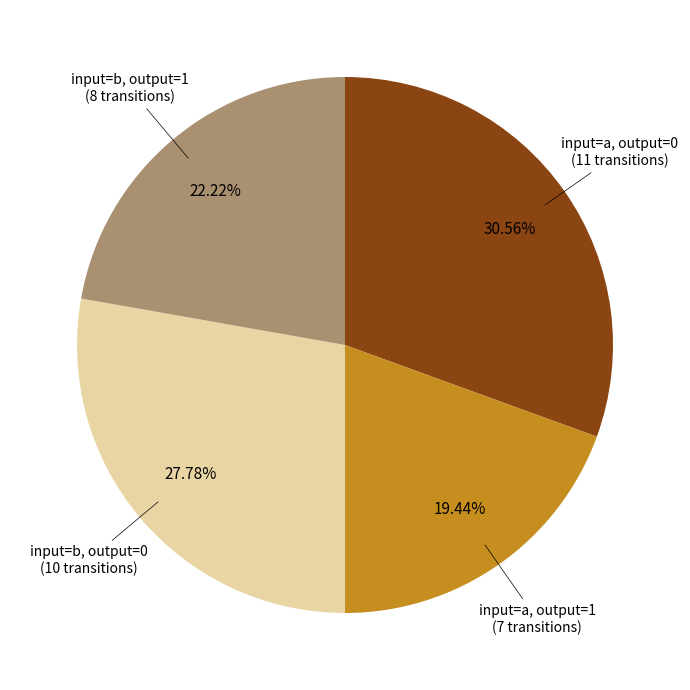

Does any single category account for the majority?

No